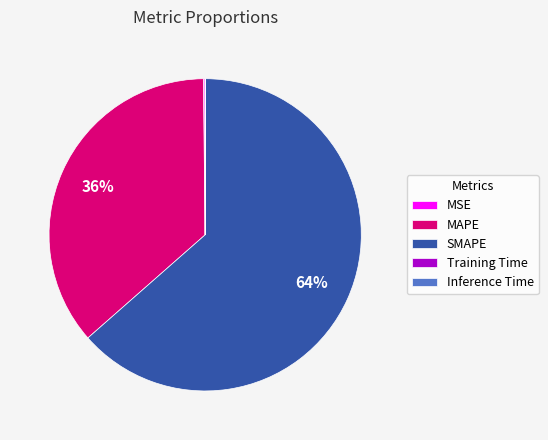

What is the largest slice in the pie chart?

SMAPE